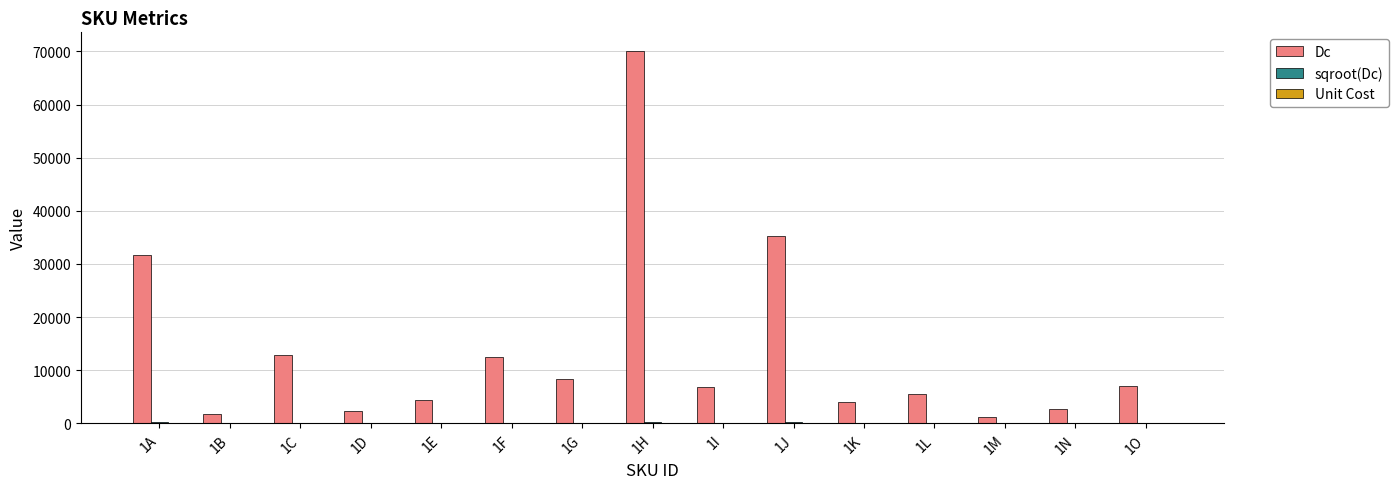

Which label corresponds to the largest value in the chart?

1H